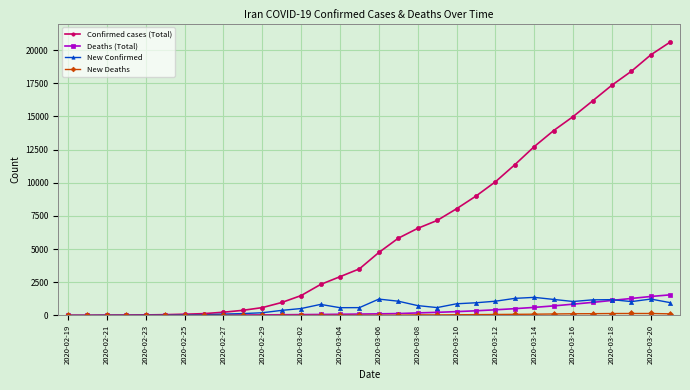

How many values in the New Confirmed series are below 743?

16